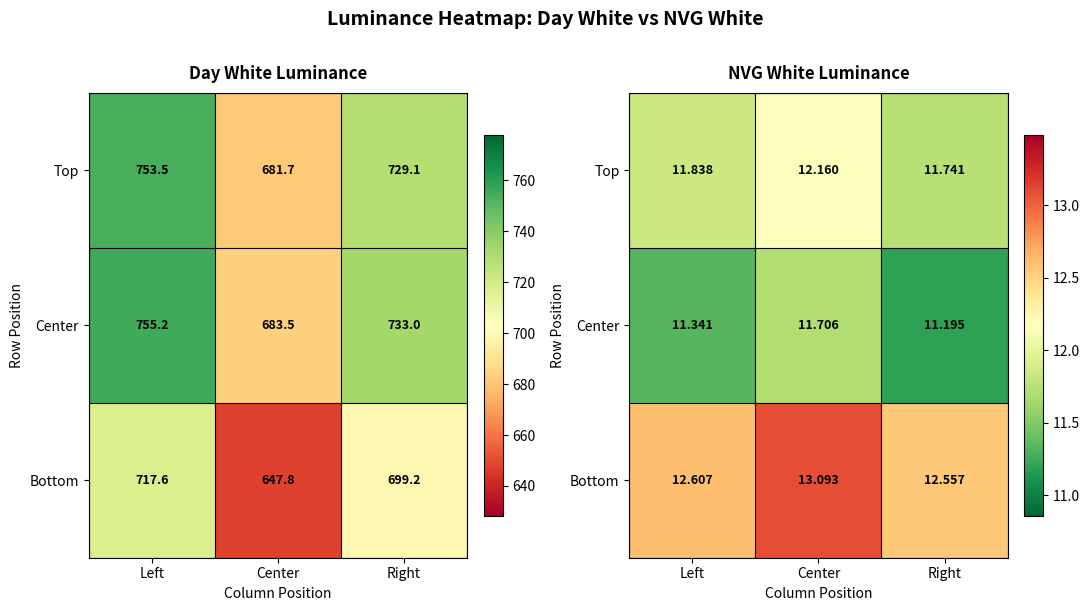

Between Left and Right, which is larger?

Left